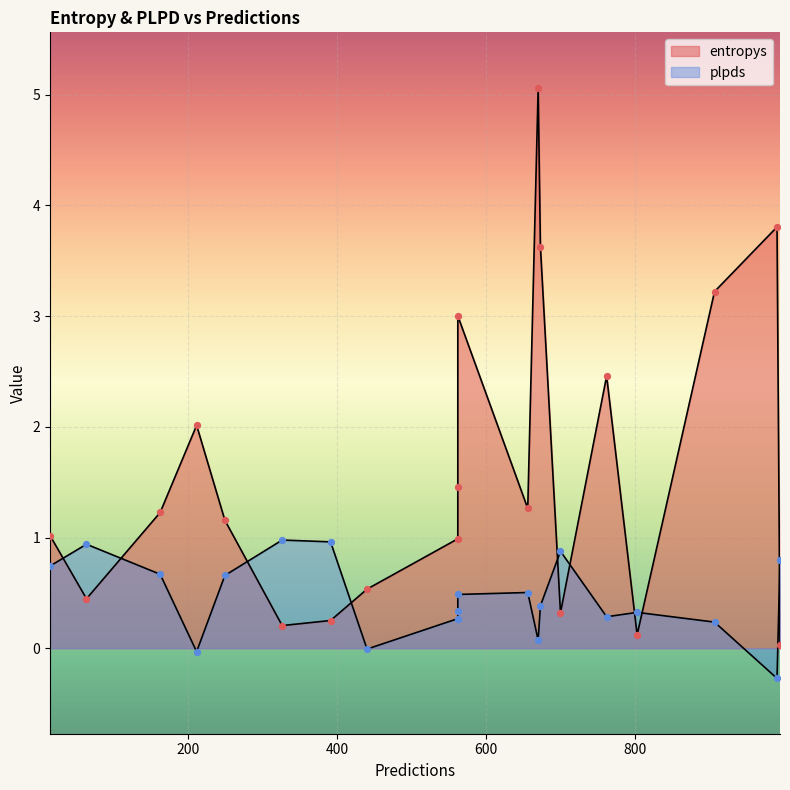

Which series contains the lowest Y value?

plpds